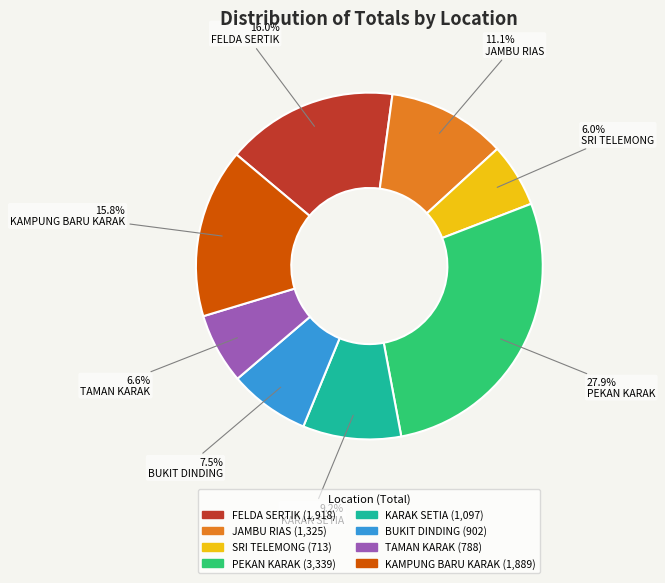

True or false: JAMBU RIAS accounts for 1% of the total.

False